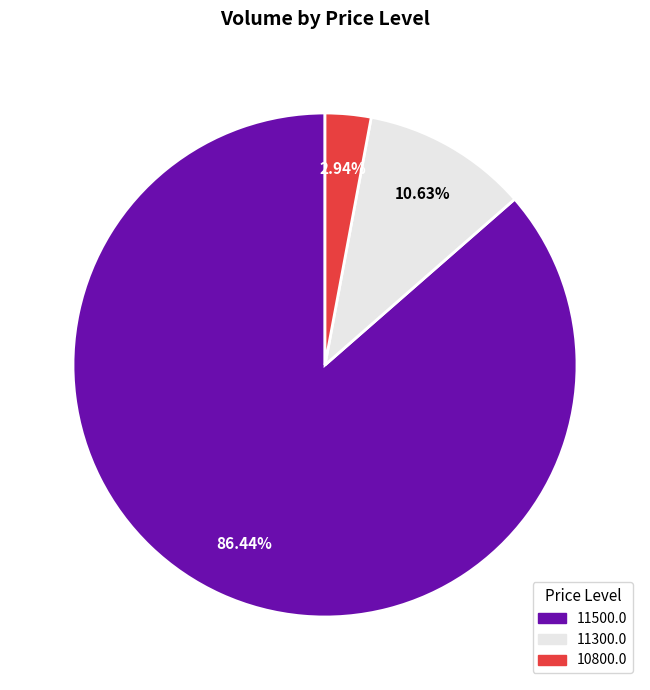

Is there a majority slice in this chart?

Yes